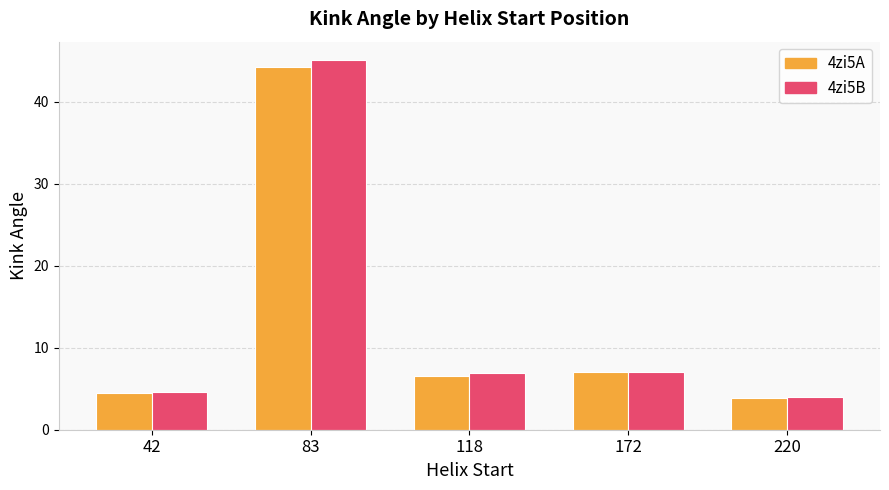

What is the sum of the 4zi5A values at 42 and 220?

8.3